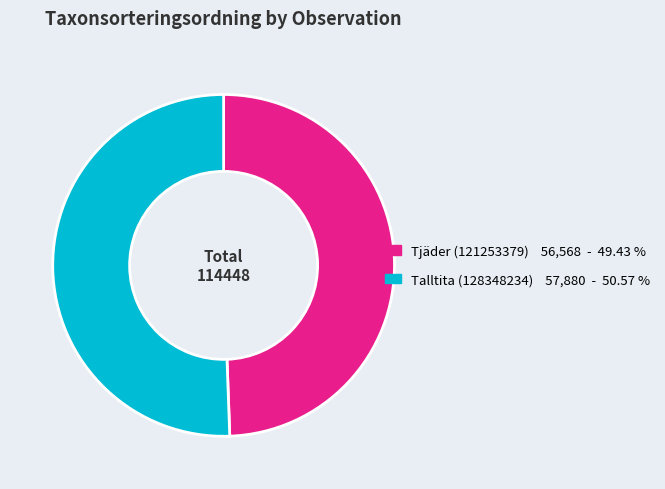

Rank the categories by value from lowest to highest.

Tjäder (121253379), Talltita (128348234)